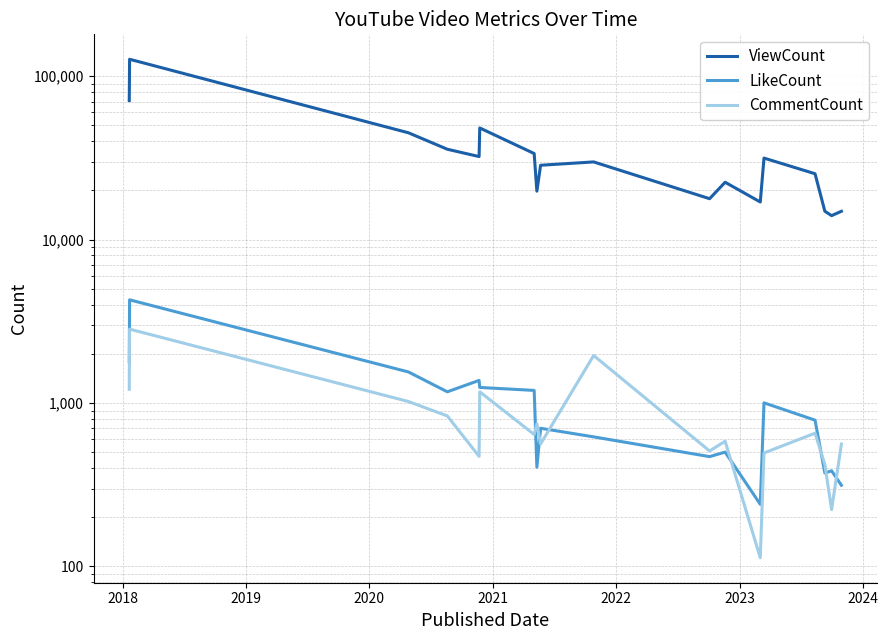

Does the chart have visible grid lines?

Yes